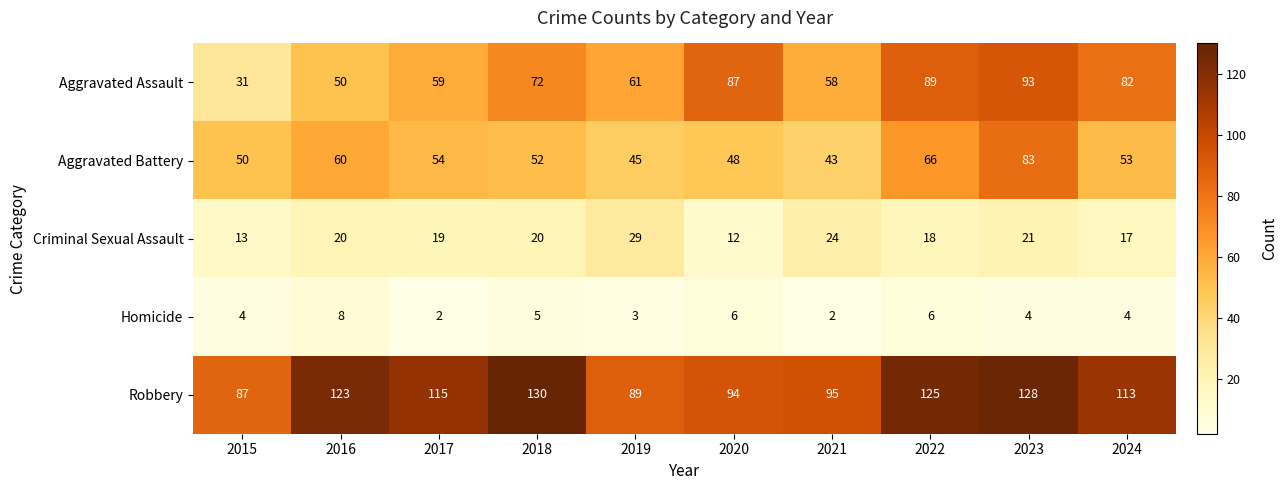

What is the average value of the Aggravated Assault series?

68